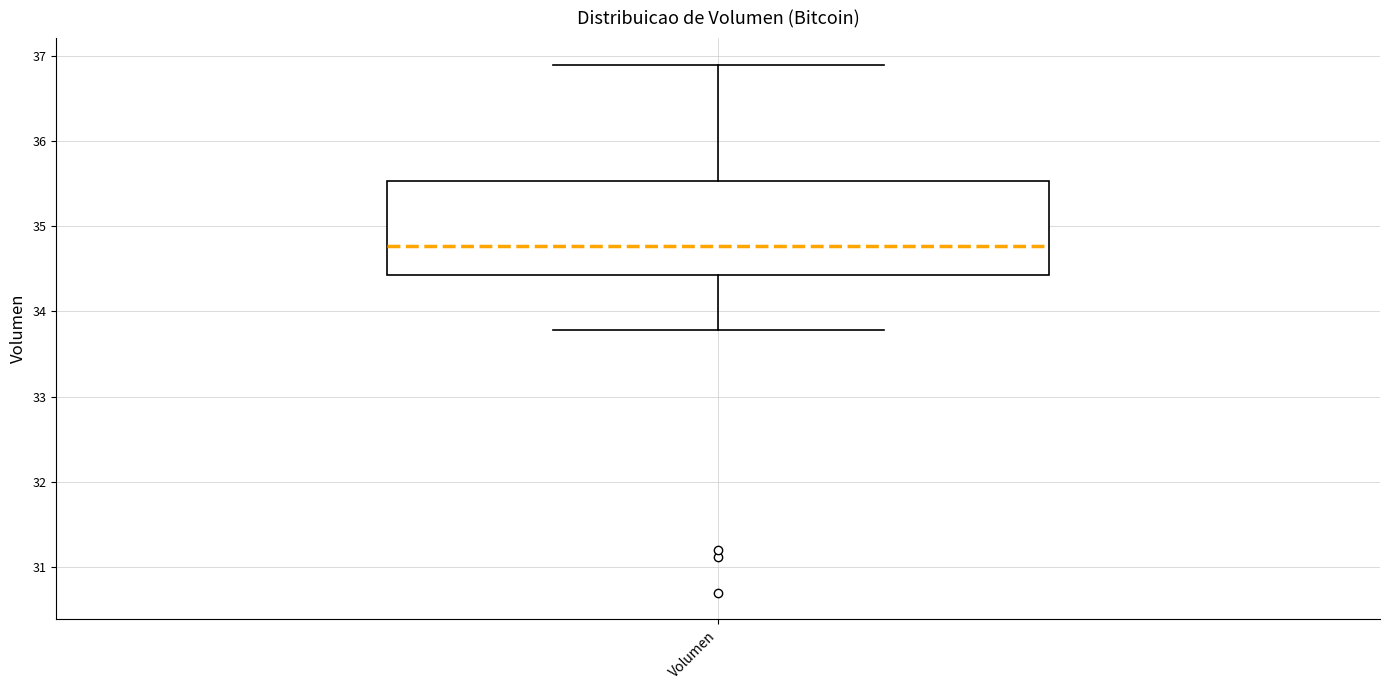

Read this box plot against the y-axis: the position of the median line, the range covered by the box, and the ends of both whiskers. The values are not printed on the chart, so give them approximately, as read against the axis.

median 34.8, box 34.4 to 35.5, whiskers 33.8 to 36.9